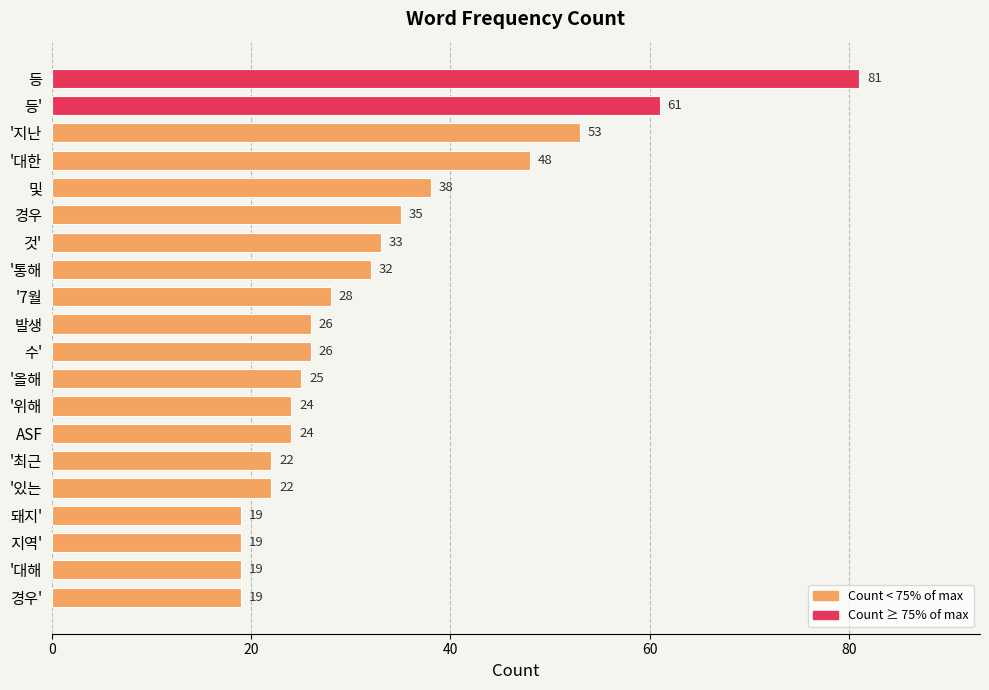

Where is the data nearest to the value 50?

'대한